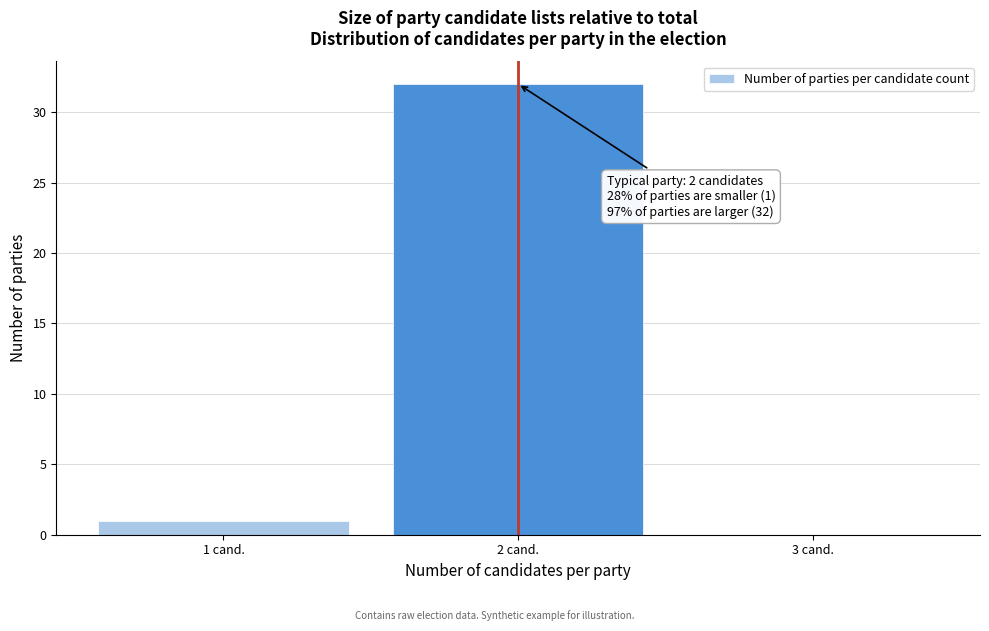

Over which range of the x-axis is the bar tallest?

1.5 to 2.5